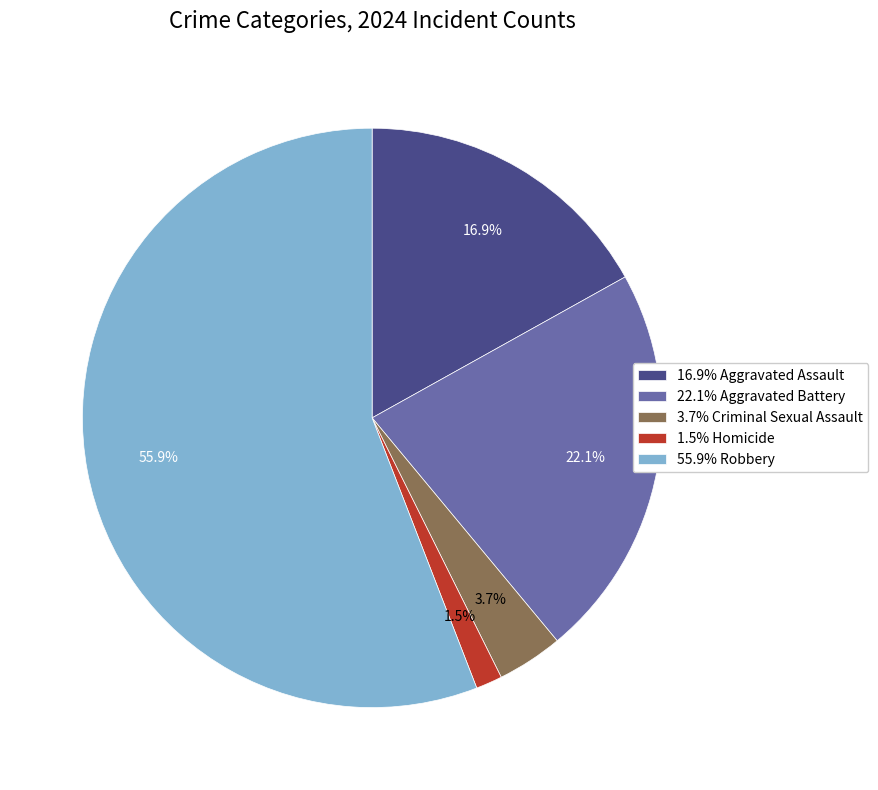

Which has a higher value, 55.9% Robbery or 1.5% Homicide?

55.9% Robbery